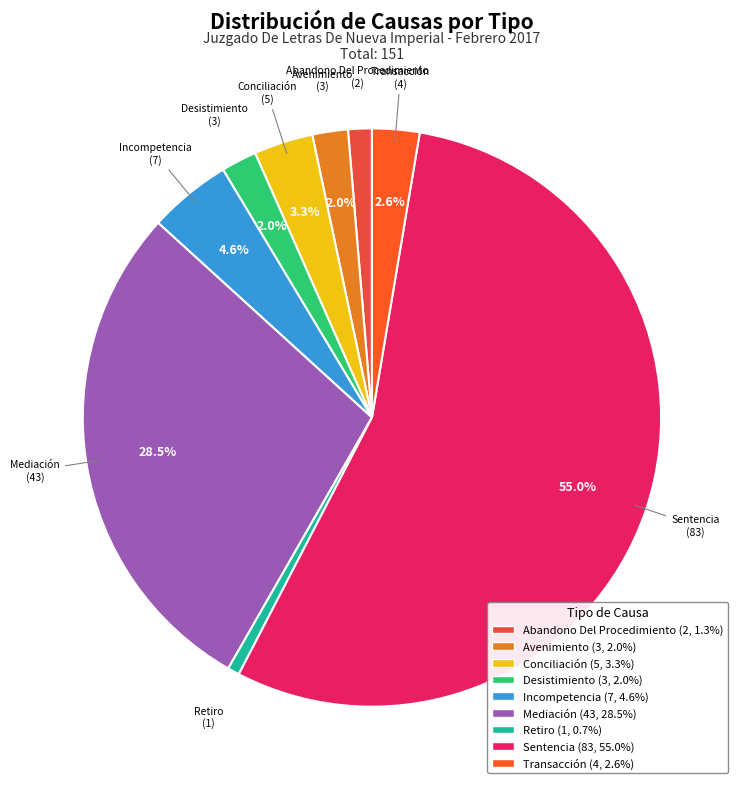

To the nearest percent, what is the difference between the Transacción and Mediación slice percentages?

26%